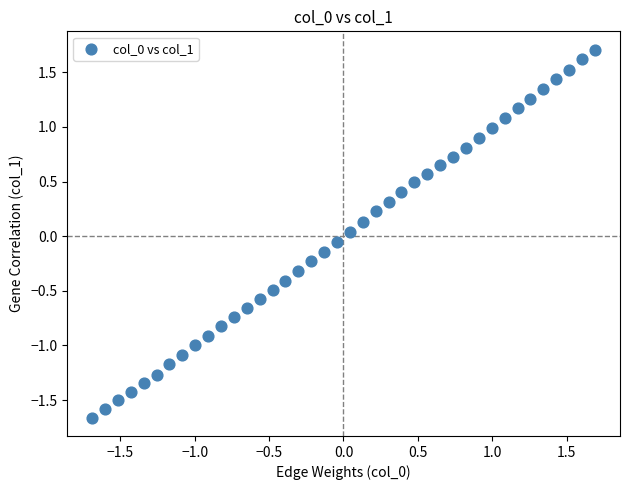

What is the range of Y values (max minus min)?

3.4